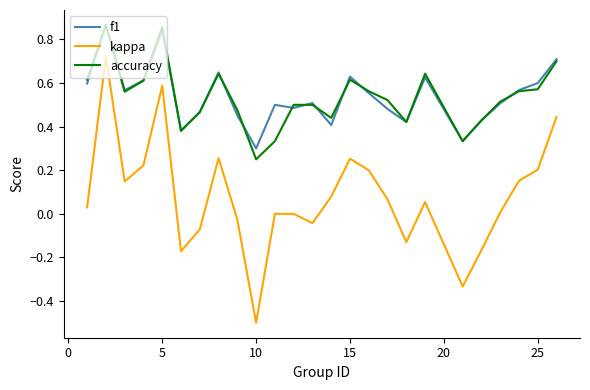

Which series has the widest spread of values?

kappa